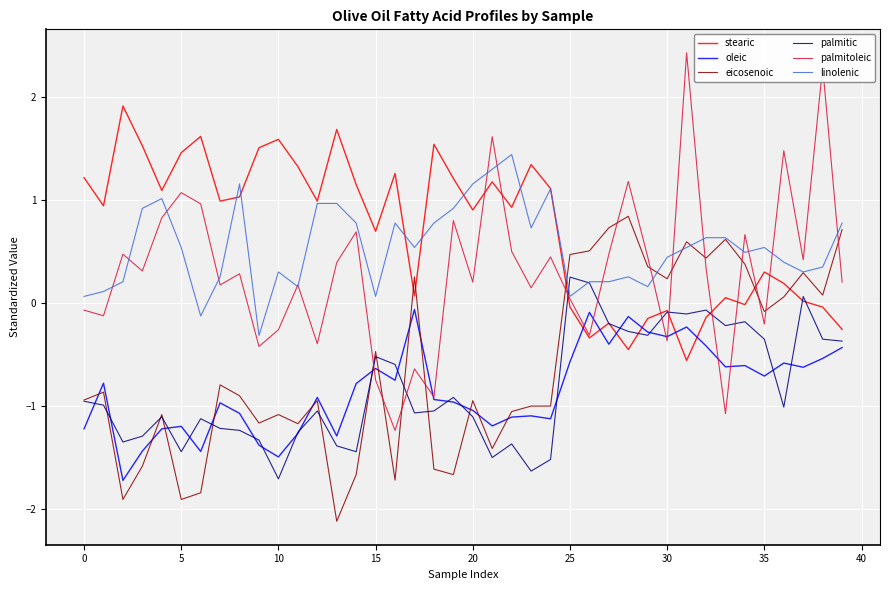

Which series has the largest range (max minus min)?

palmitoleic